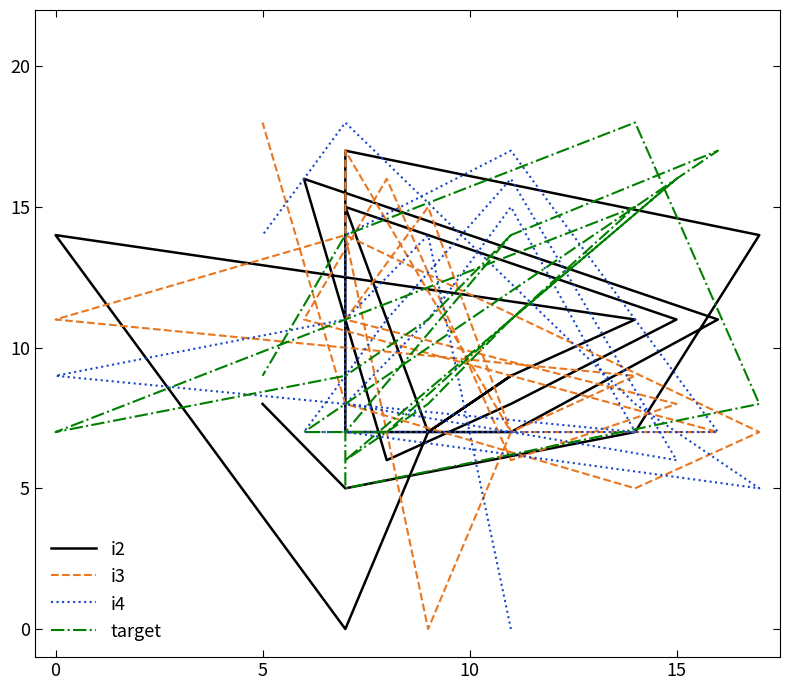

In i4, how many points are lower than both neighbors (excluding endpoints)?

3